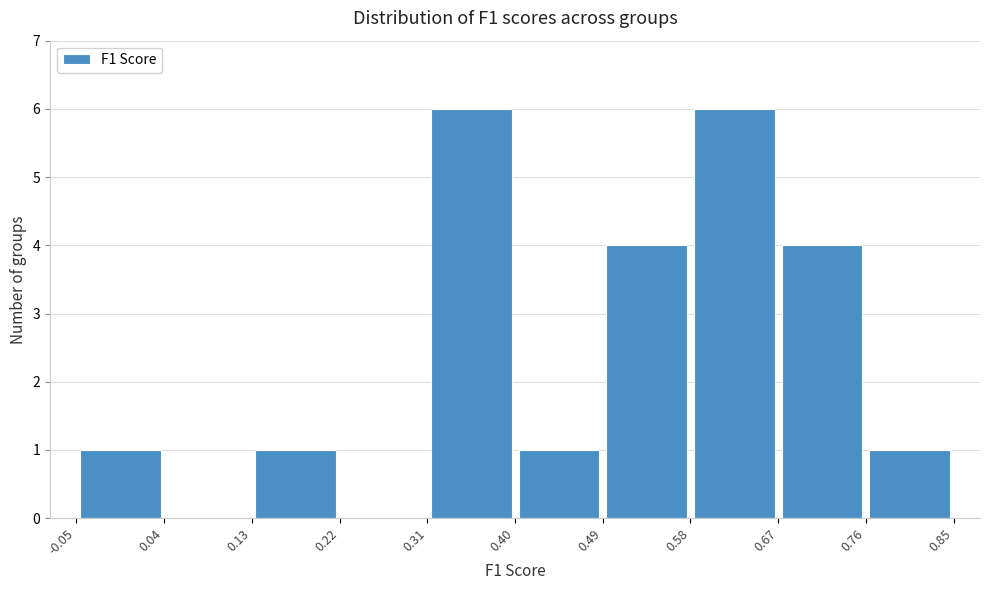

Reading left to right, list every bar in this chart as the range it spans on the x-axis followed by its height. The values are not printed on the chart, so give them approximately, as read against the axis.

-0.05 to 0.04: 1
0.04 to 0.13: 0
0.13 to 0.22: 1
0.22 to 0.31: 0
0.31 to 0.40: 6
0.40 to 0.49: 1
0.49 to 0.58: 4
0.58 to 0.67: 6
0.67 to 0.76: 4
0.76 to 0.85: 1